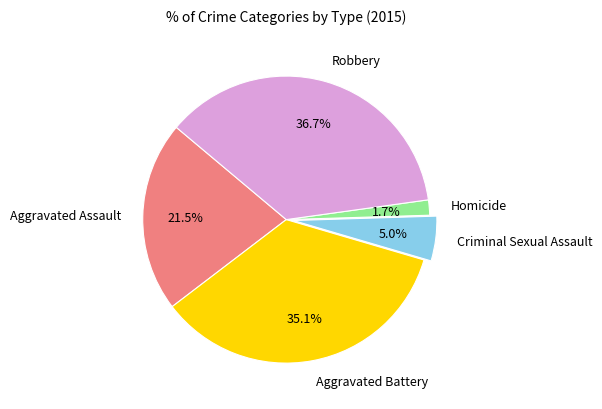

What is the largest slice in the pie chart?

Robbery